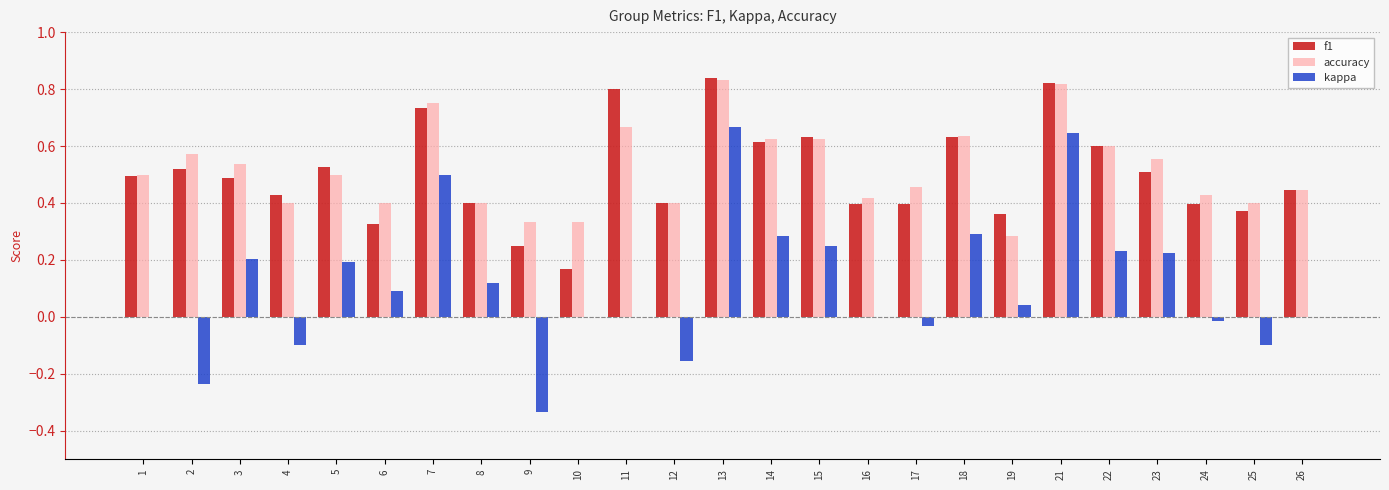

How many groups of bars are there?

25